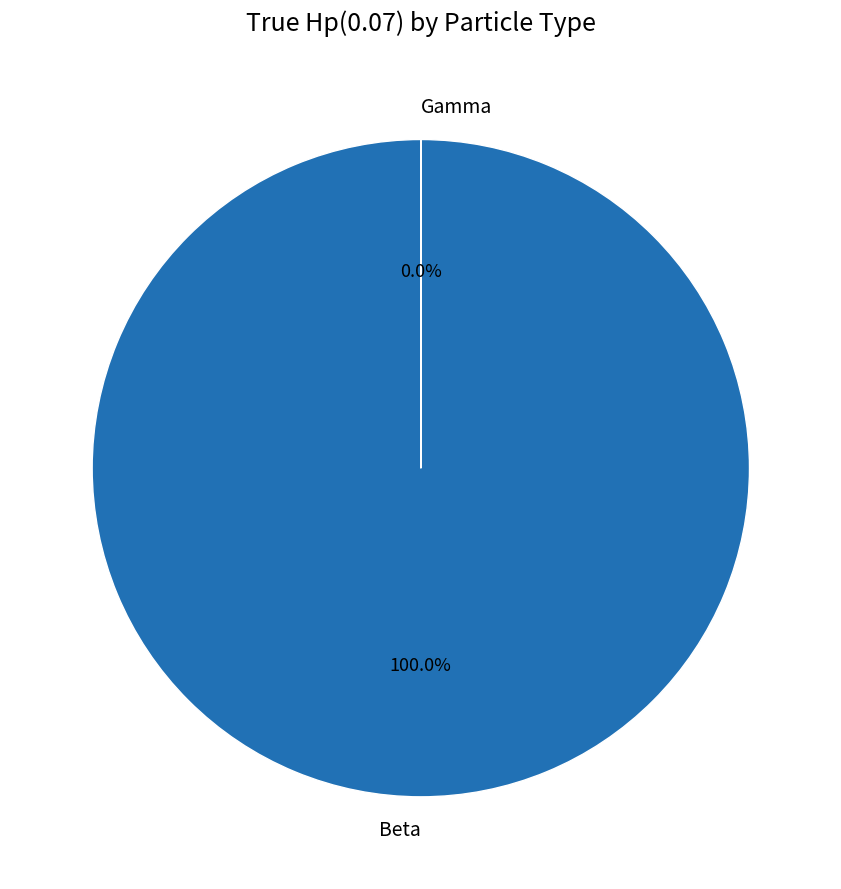

Which category has the biggest portion of the pie?

Beta